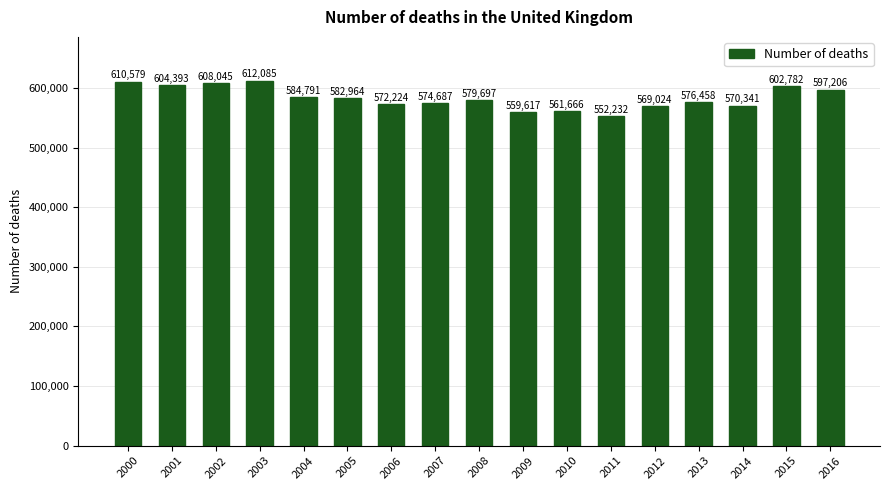

What is the value of the 12th bar from the left?

552232